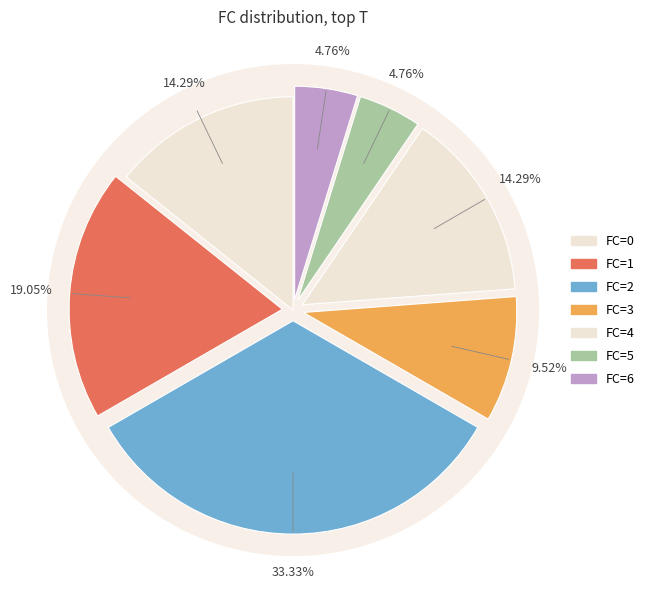

How many slices are in this pie chart?

7